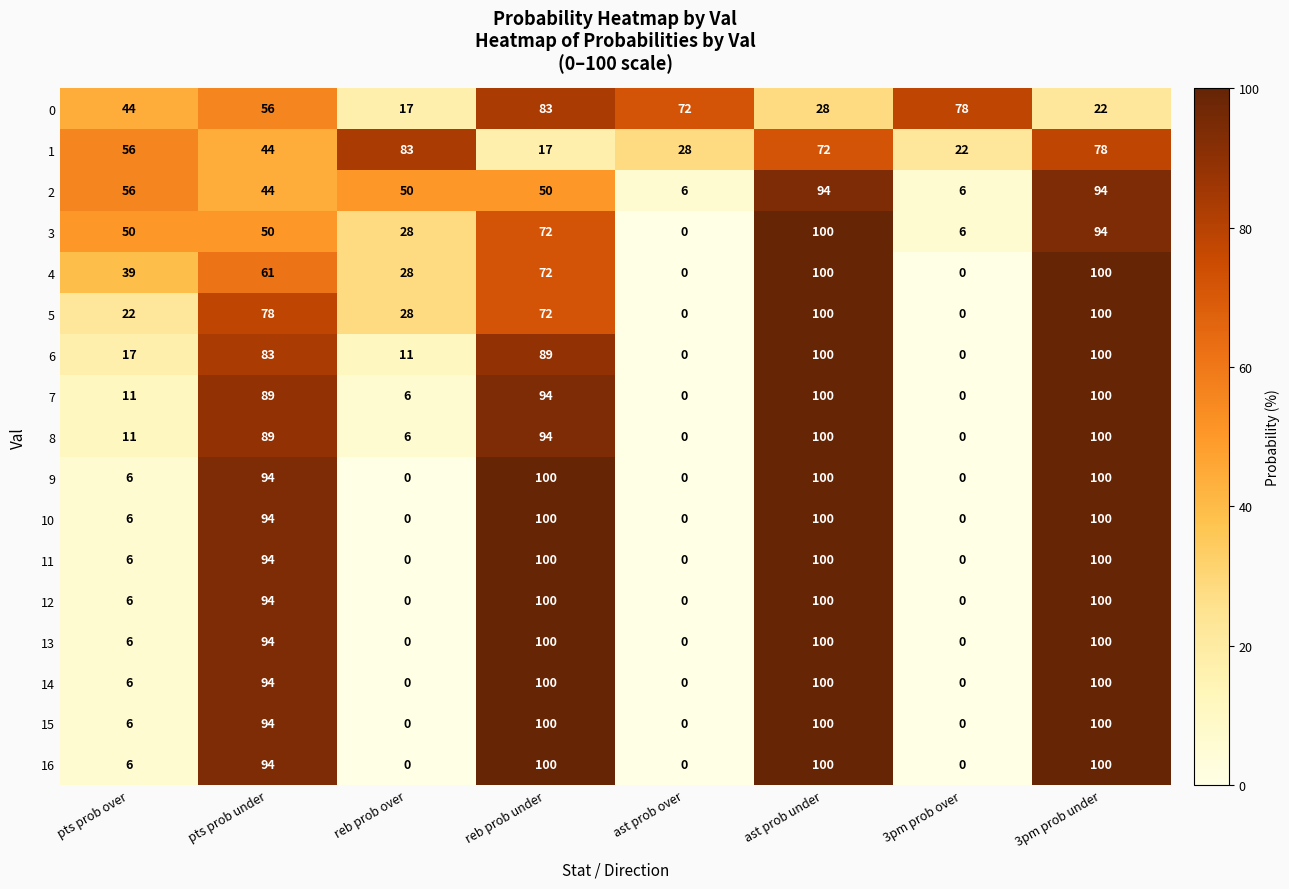

What is the difference between the maximum and minimum values in the 8 series?

100